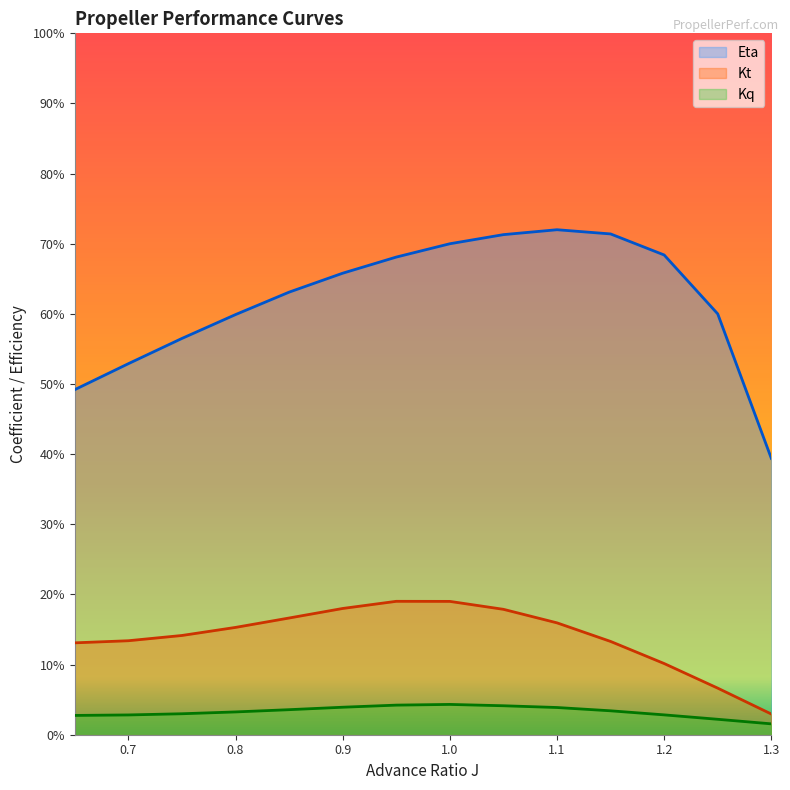

Count the Eta values in the range 0 to 1.

14